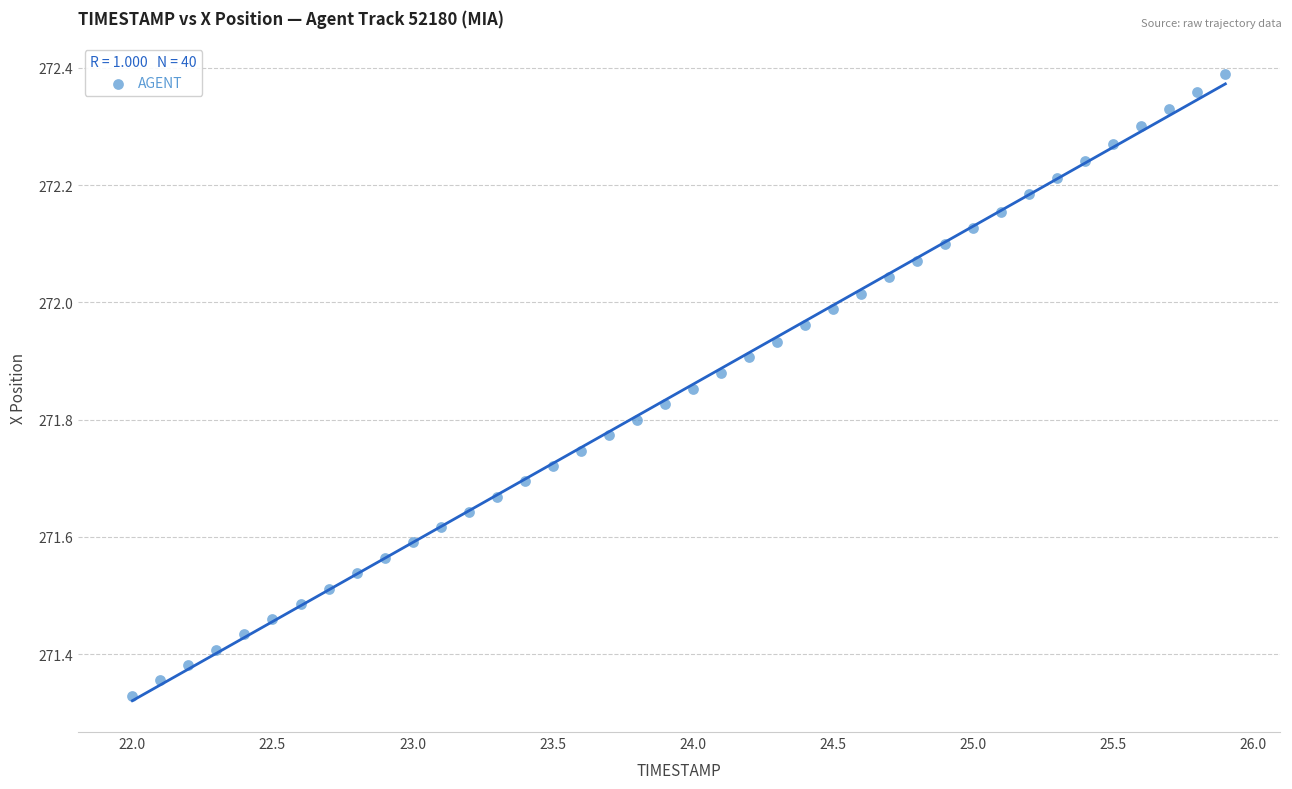

What is the range of X values (max minus min)?

3.9